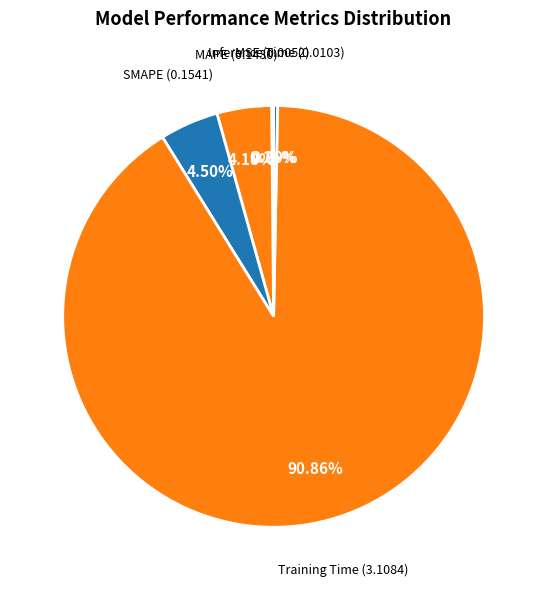

What is the largest slice in the pie chart?

Training Time